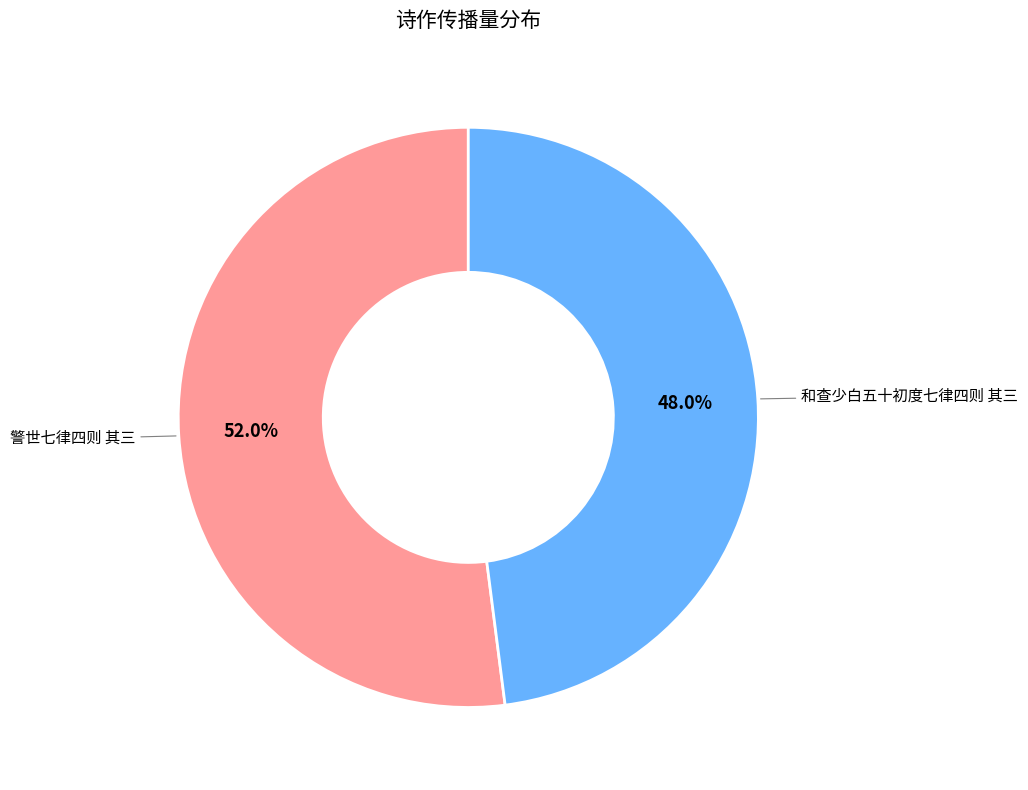

Rank the categories by value from highest to lowest.

警世七律四则 其三, 和查少白五十初度七律四则 其三